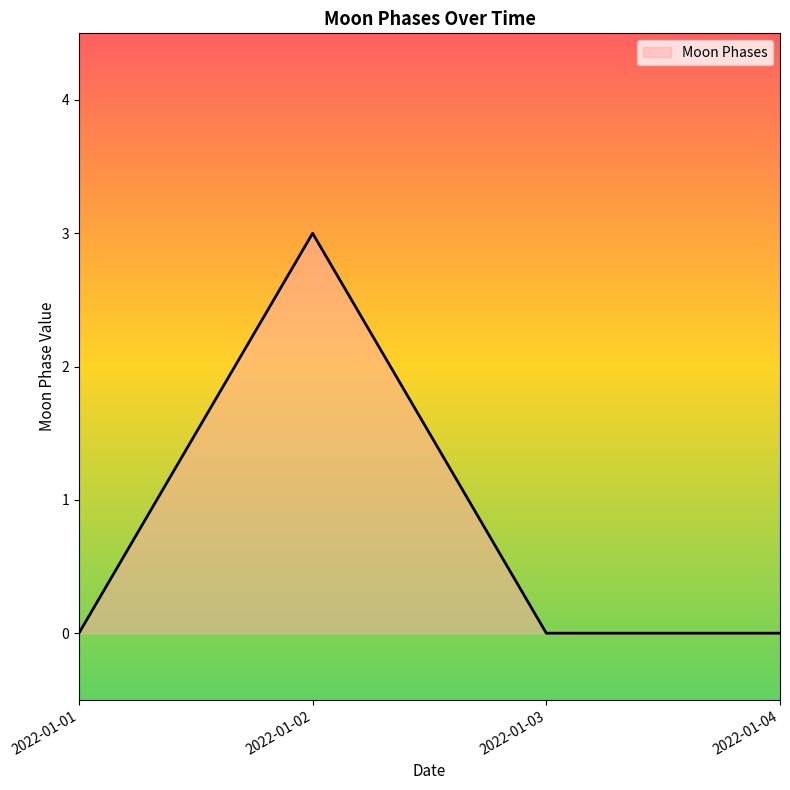

How many interior local peaks (higher than both neighbors) does the data have?

1